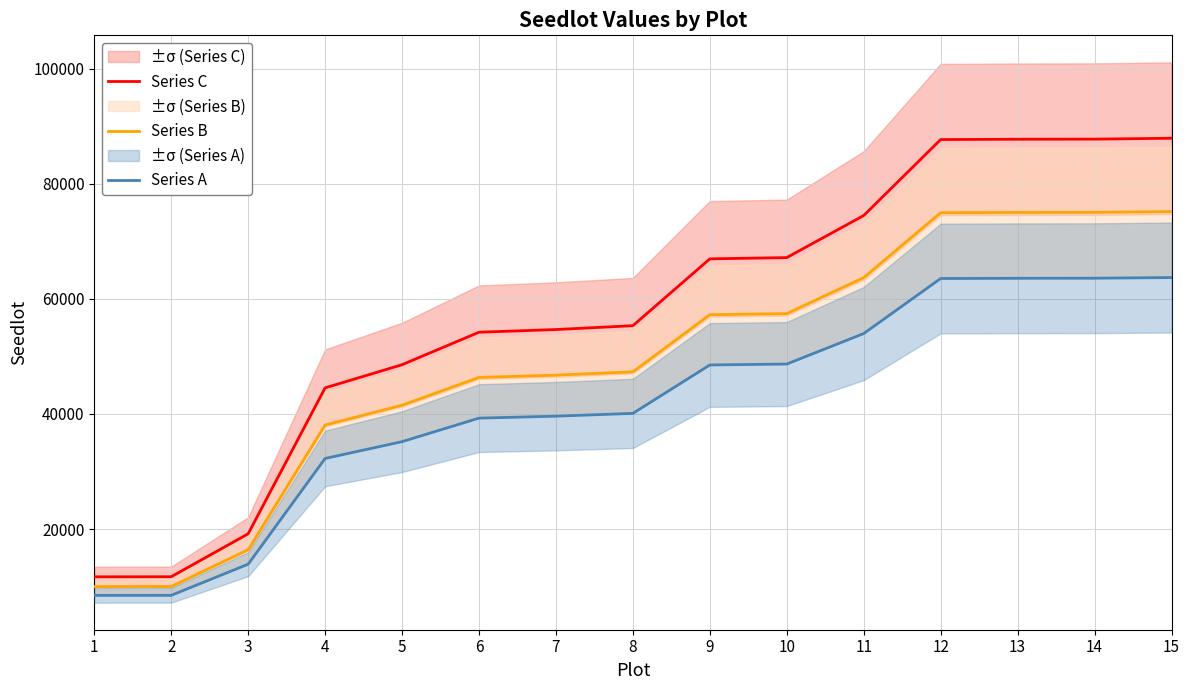

How many series are shown in this chart?

3